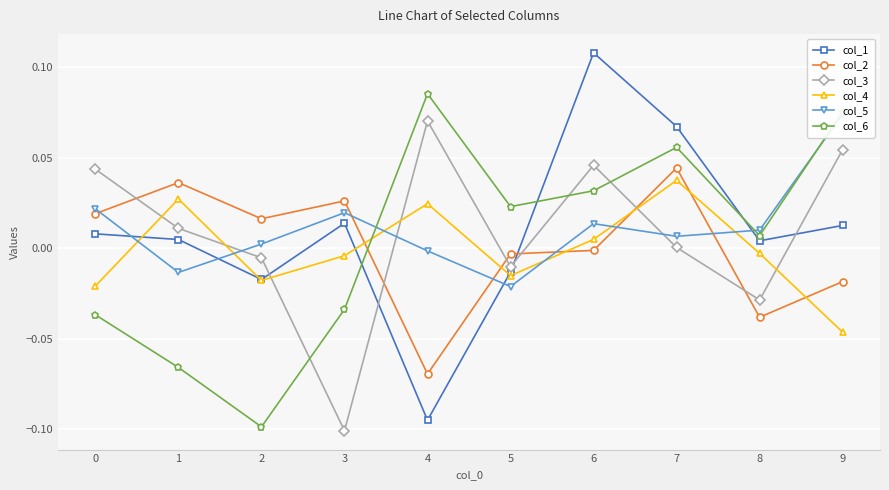

What is the difference between the col_1 values at 6 and 1?

0.1